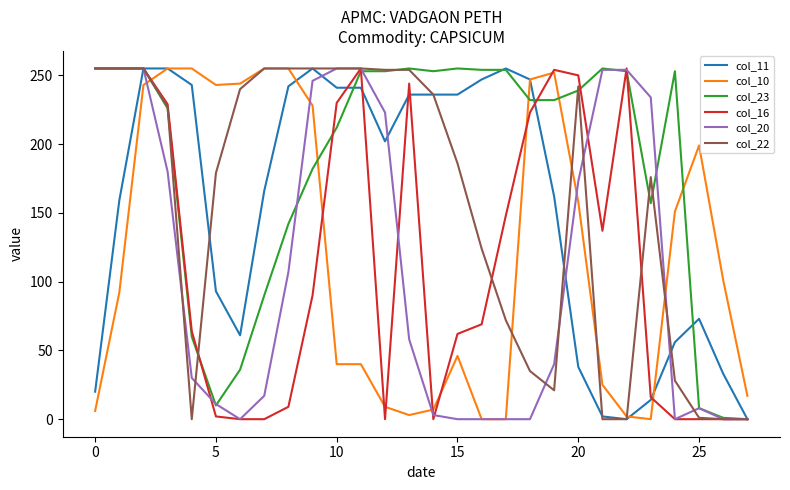

What is the difference between the second highest and minimum values in the col_11 series?

255